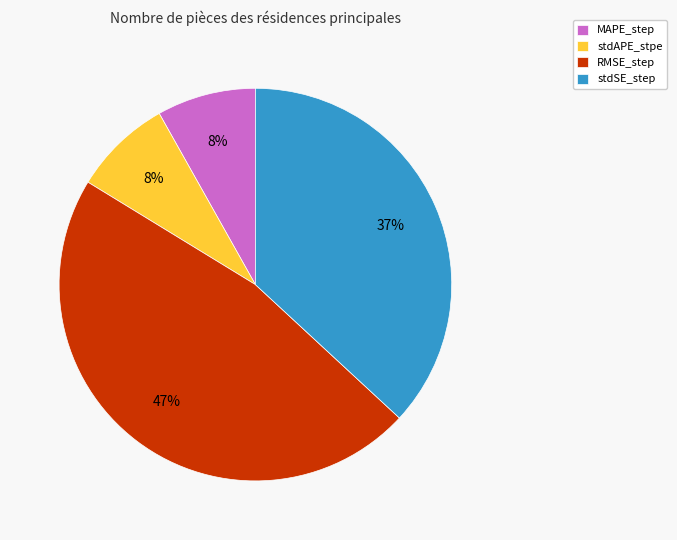

Does MAPE_step represent more than half of the total?

No